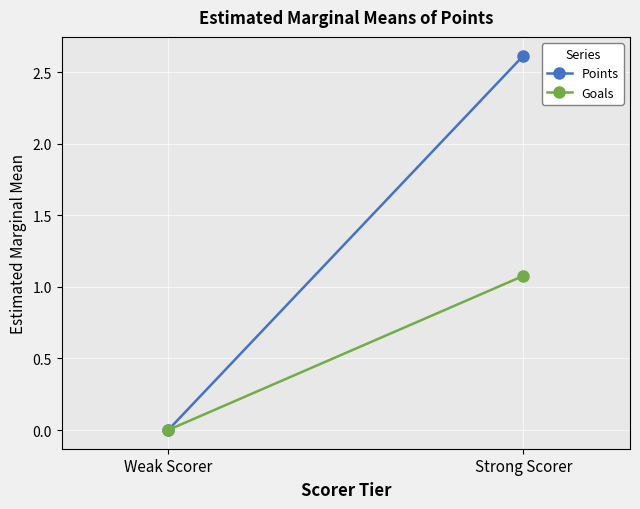

What is the value of the Goals point at the 2nd from the left?

1.1